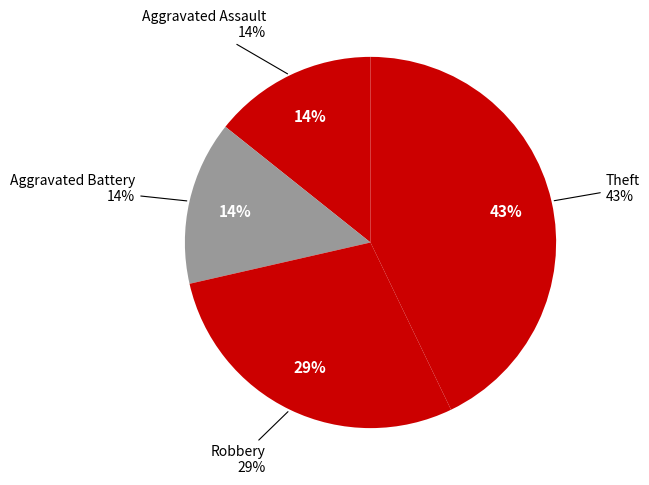

To the nearest percent, what portion does Robbery represent?

29%